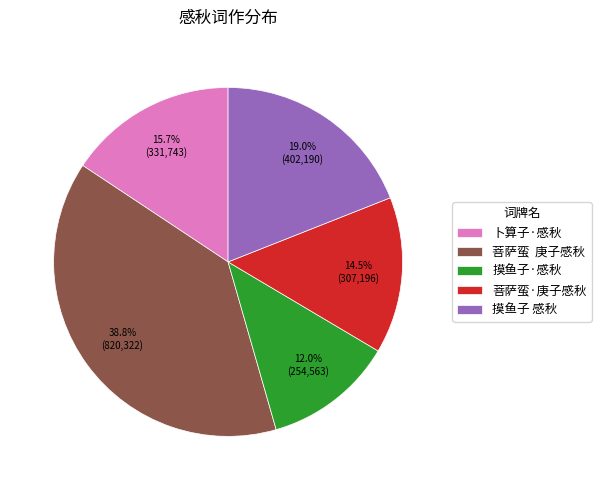

Approximately how many times larger is the value at 卜算子·感秋 compared to 摸鱼子·感秋?

1.3